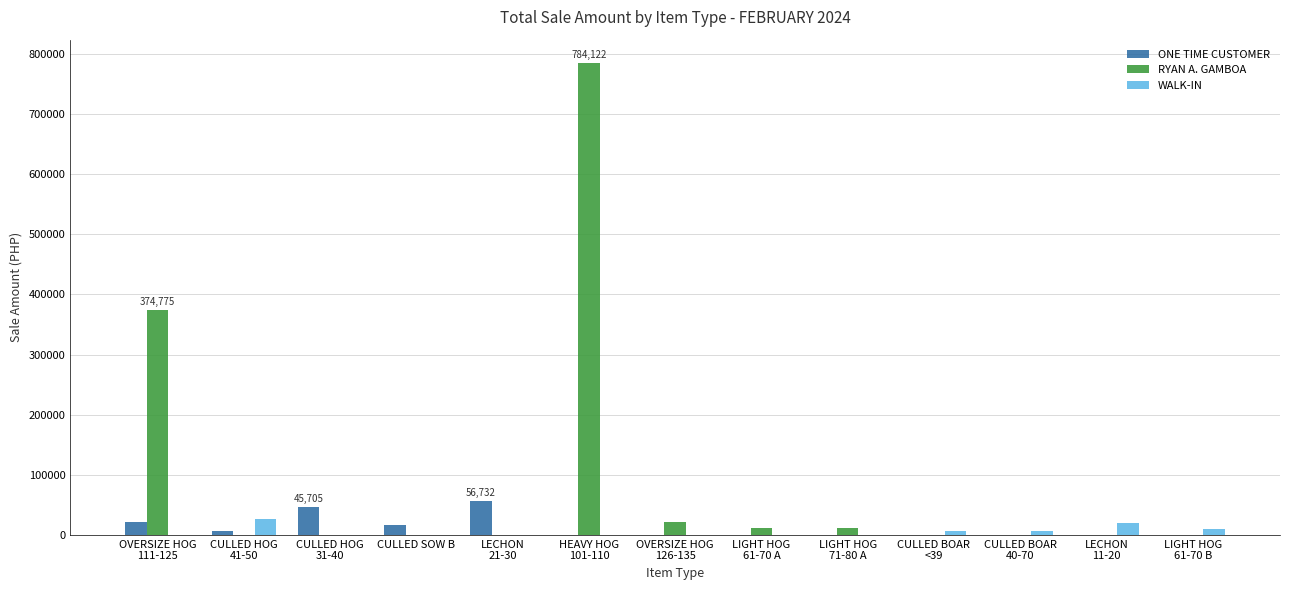

What is the maximum value for RYAN A. GAMBOA?

784122